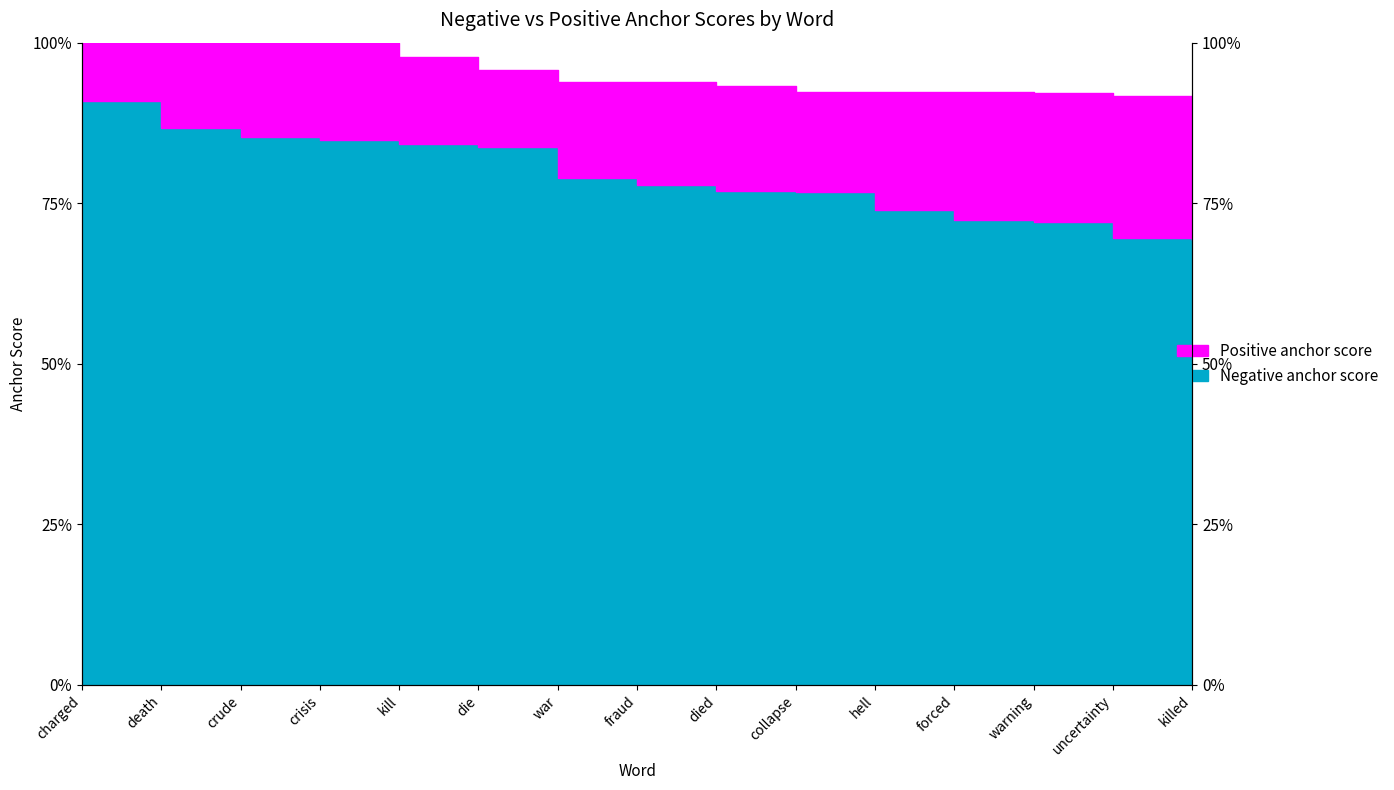

What are all the series names shown in the legend?

Negative anchor score, Positive anchor score